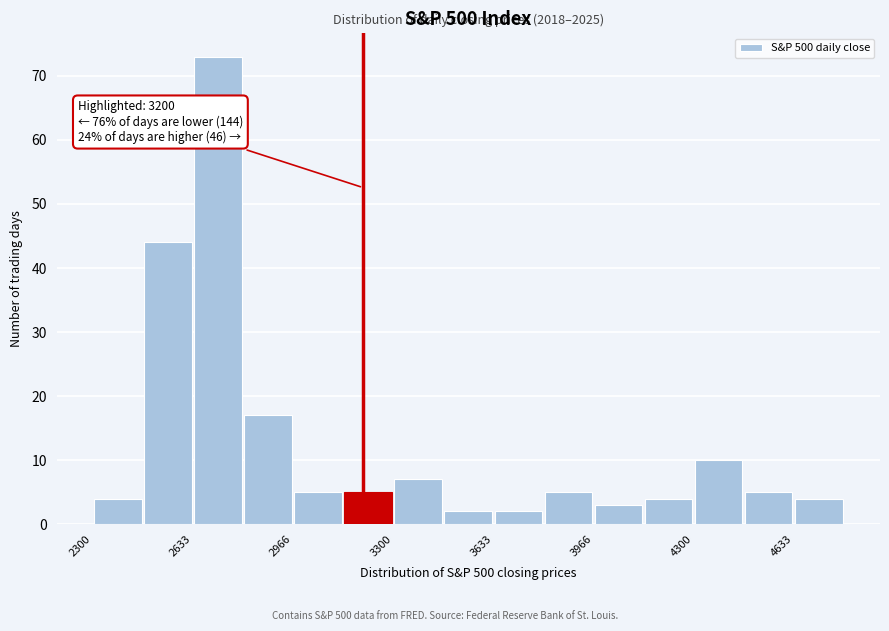

Around what value on the x-axis is the tallest bar? Give the approximate position of its centre, as read against the axis.

2700